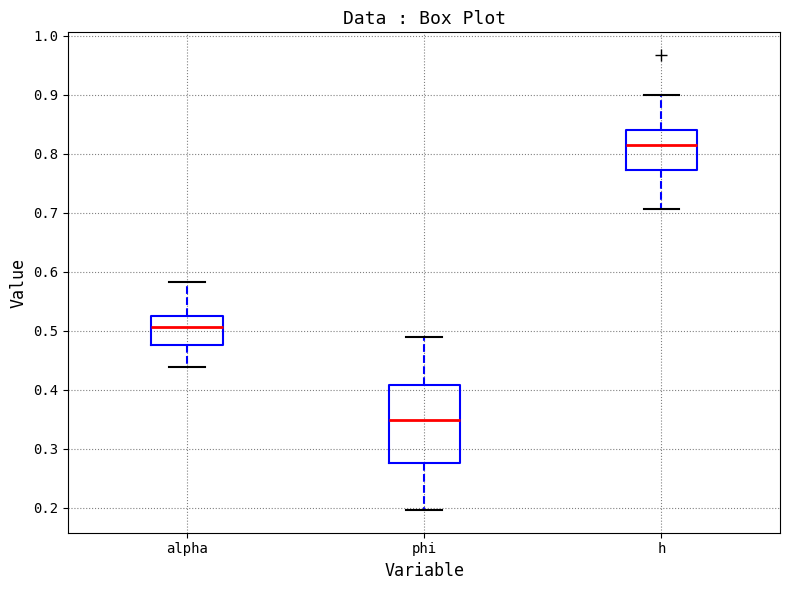

Reading left to right, read every box against the y-axis: the position of its median line, the range the box covers, and the ends of its whiskers. The values are not printed on the chart, so give them approximately, as read against the axis.

alpha: median 0.51, box 0.48 to 0.52, whiskers 0.44 to 0.58
phi: median 0.35, box 0.28 to 0.41, whiskers 0.20 to 0.49
h: median 0.81, box 0.77 to 0.84, whiskers 0.71 to 0.90